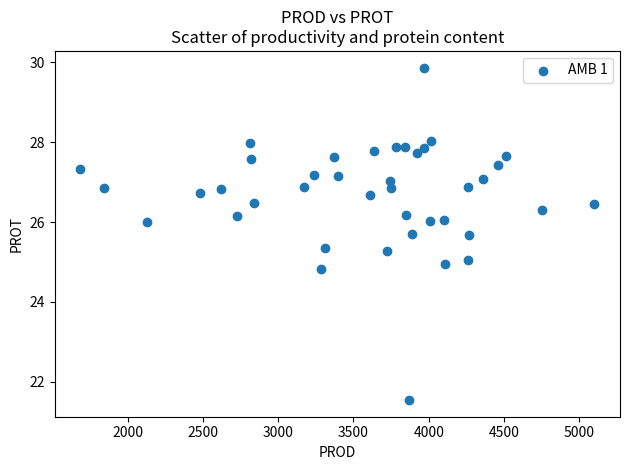

What is the range of X values (max minus min)?

3413.6